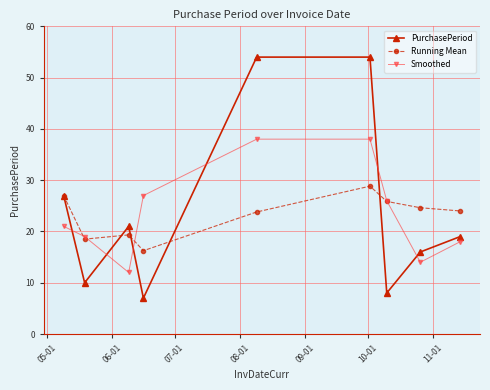

Which series has the largest range (max minus min)?

PurchasePeriod